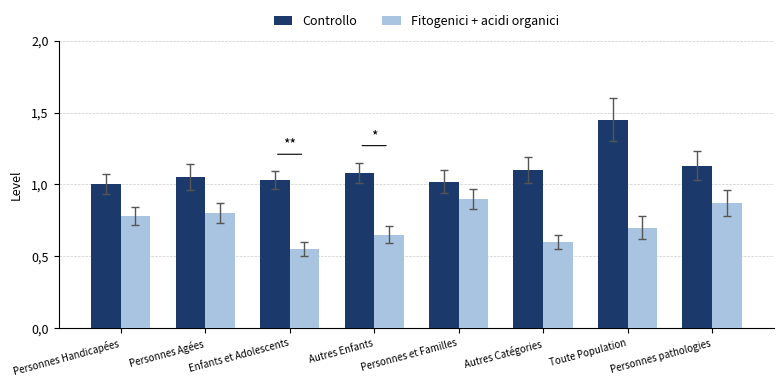

What is the sum of all Controllo values?

8.9